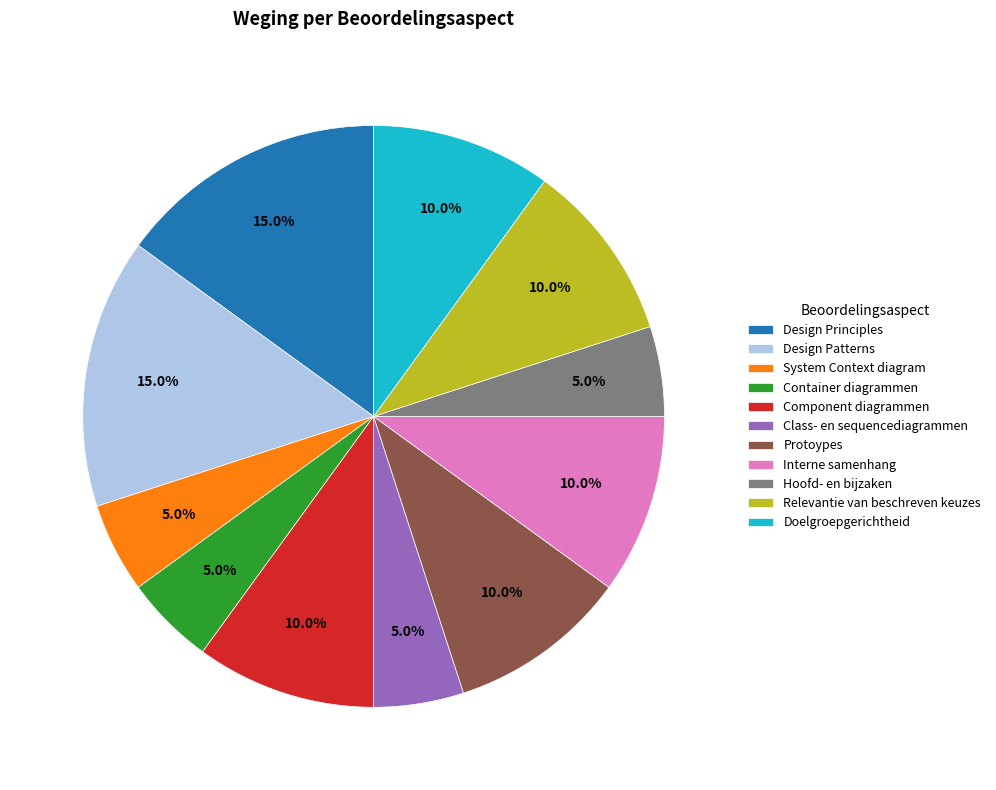

Is the sum of System Context diagram and Design Principles greater than half?

No